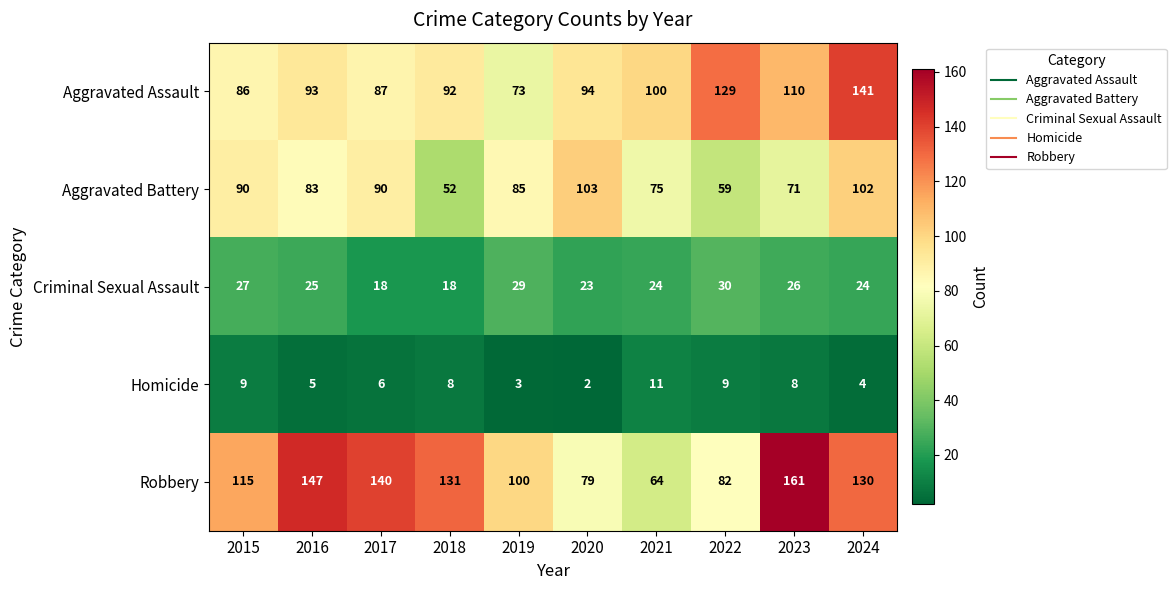

List the labels in order of Aggravated Assault value, largest first.

2024, 2022, 2023, 2021, 2020, 2016, 2018, 2017, 2015, 2019